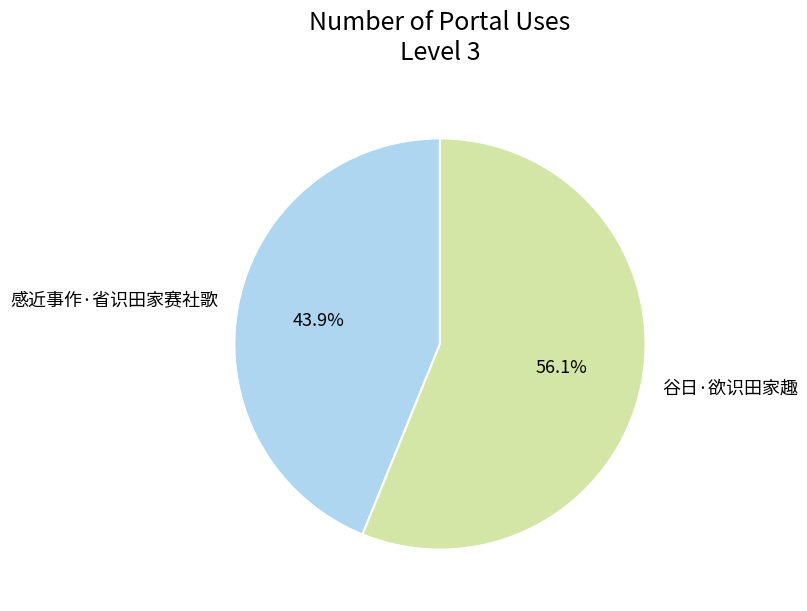

Count the number of slices in the pie.

2